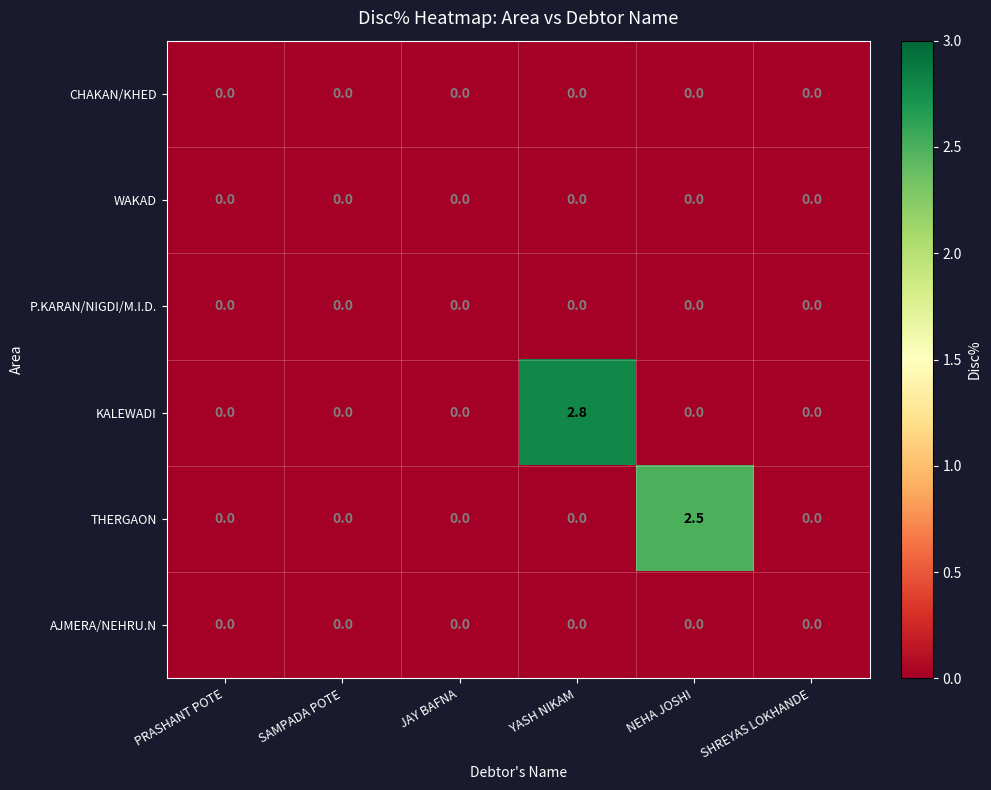

Which series has the widest spread of values?

KALEWADI